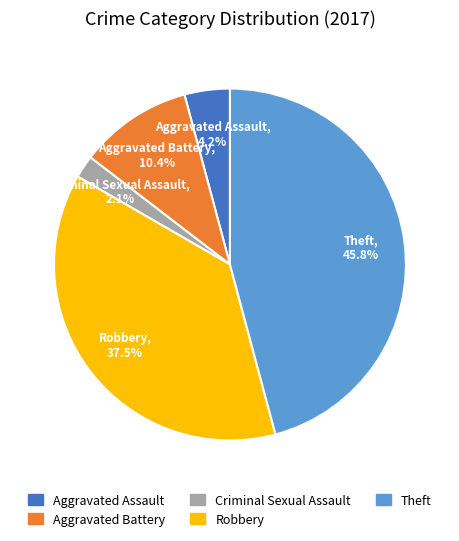

To the nearest percent, what is the combined percentage of Aggravated Assault and Theft?

50%